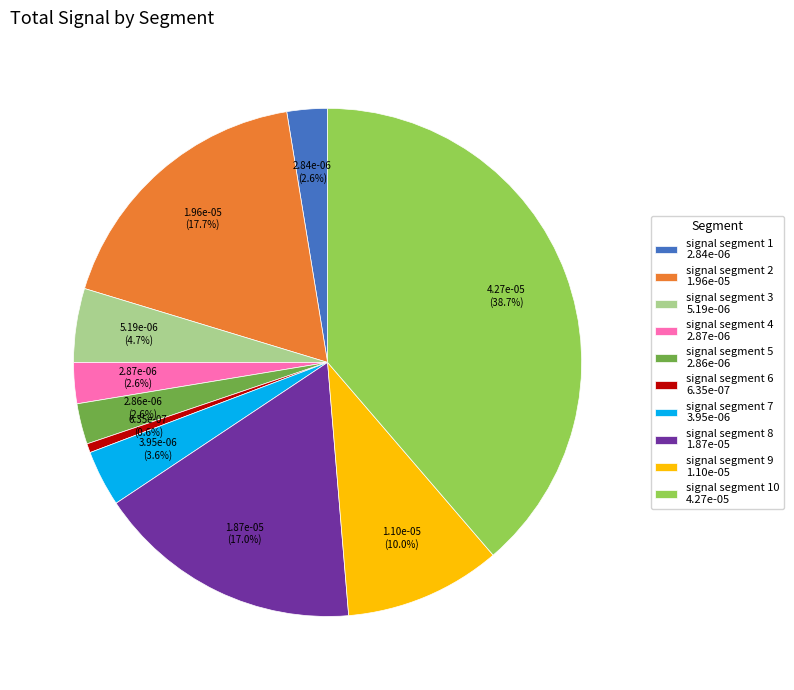

Combined, what portion of the pie is signal segment 7 3.95e-06 and signal segment 3 5.19e-06?

8.3%